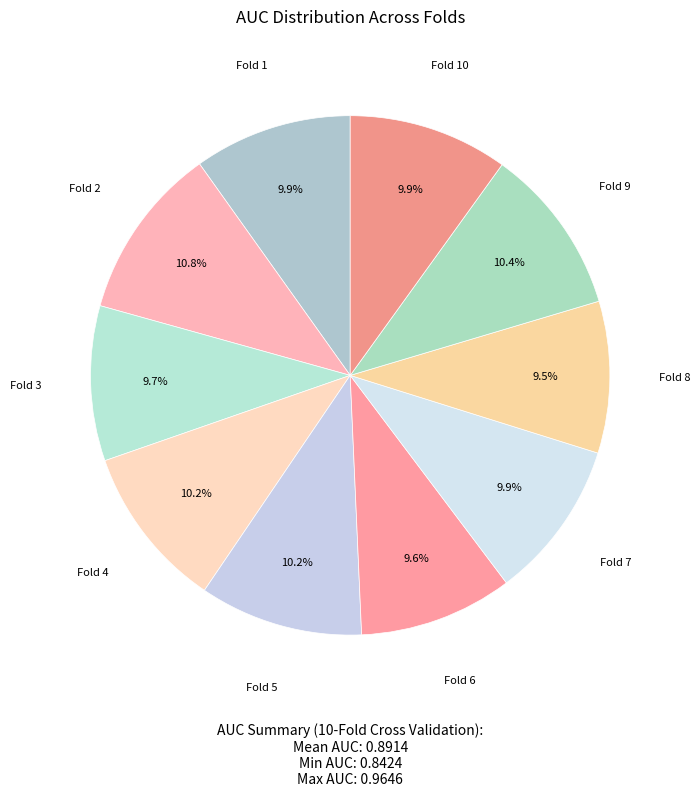

How many slices are in this pie chart?

10